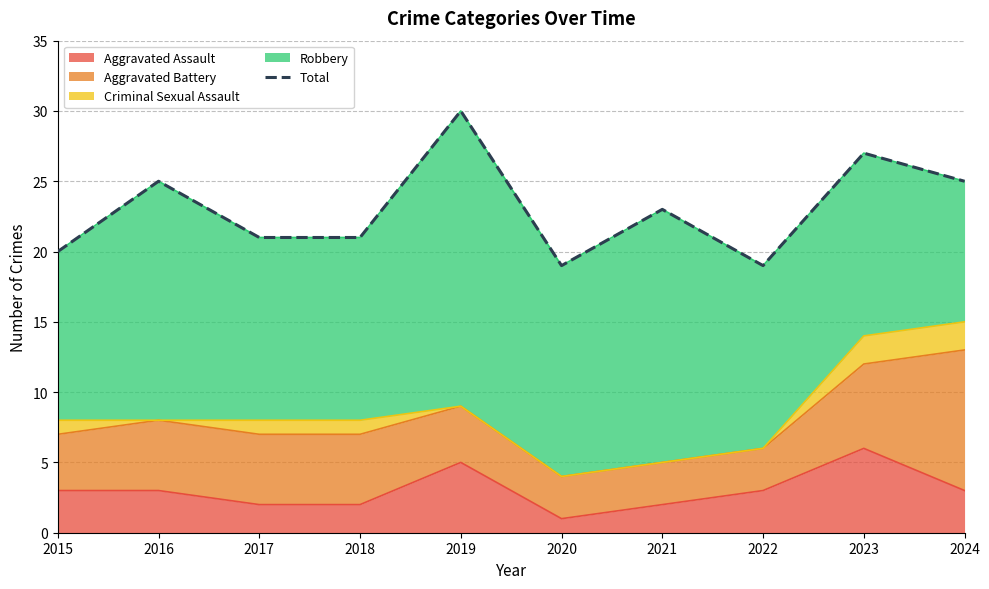

Count the number of categories in the chart.

10